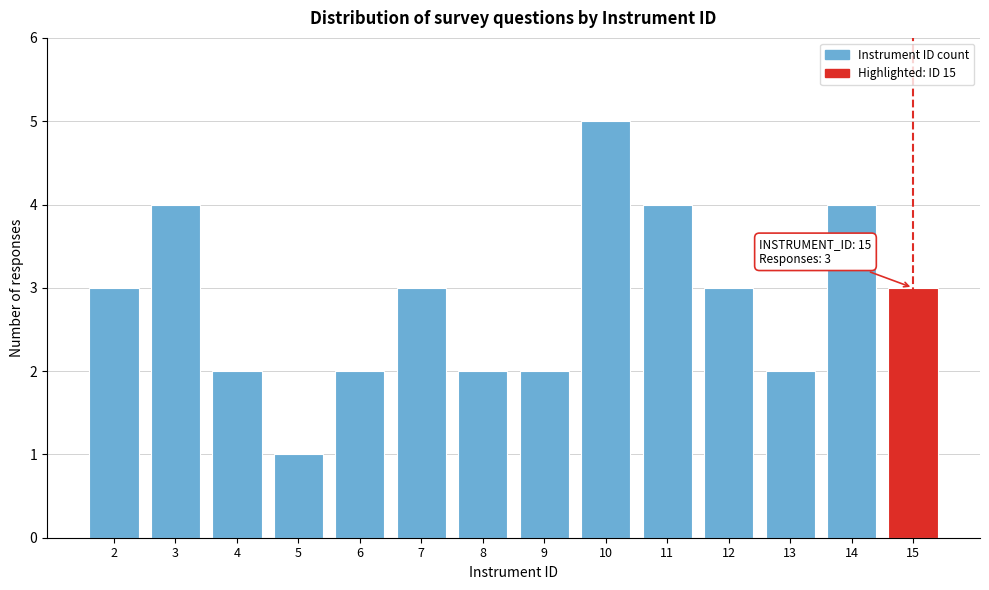

Reading left to right, transcribe all the data shown in this chart.

3	4	2	1	2	3	2	2	5	4	3	2	4	3